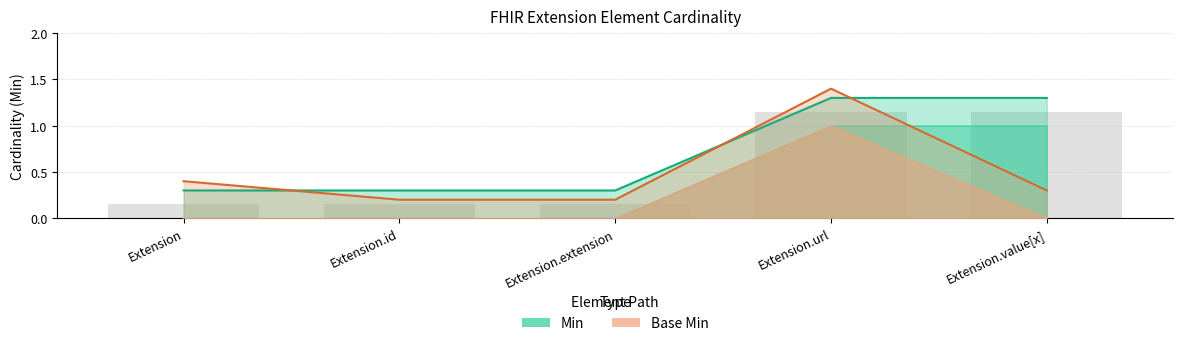

Which has a higher value, Extension or Extension.url?

Extension.url